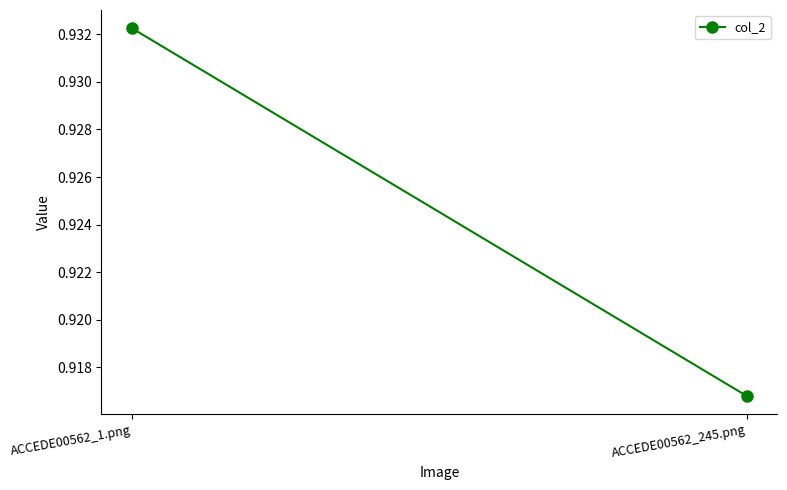

Is it true that the value at ACCEDE00562_245.png is 0.9?

True